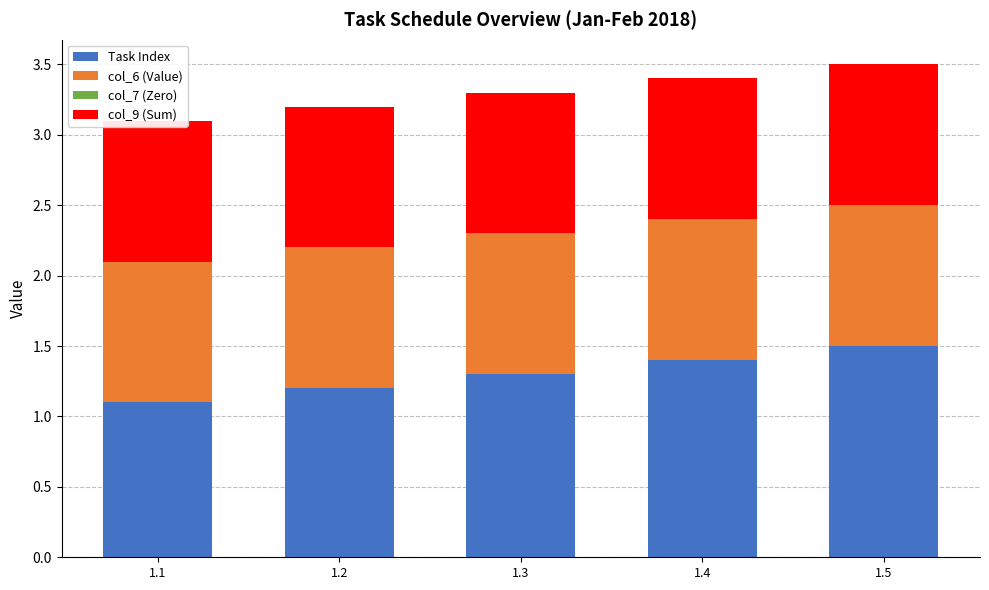

How many bars are there in total?

20